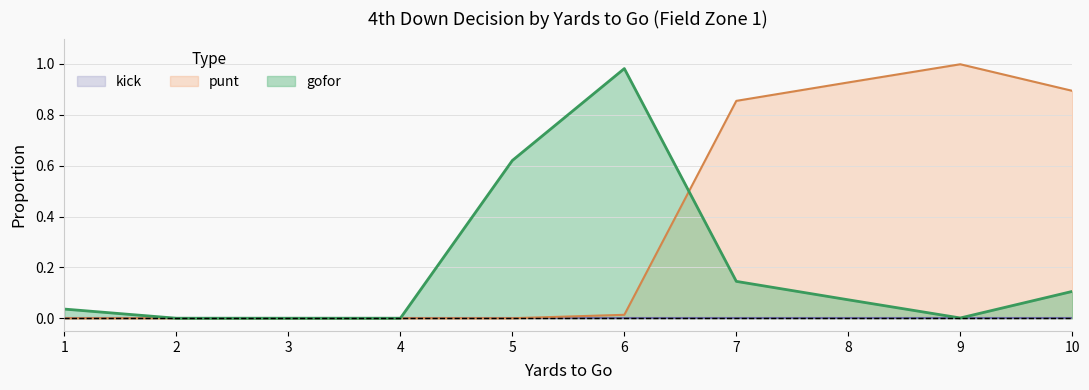

Which series ends up on top after the final intersection of punt and gofor?

punt